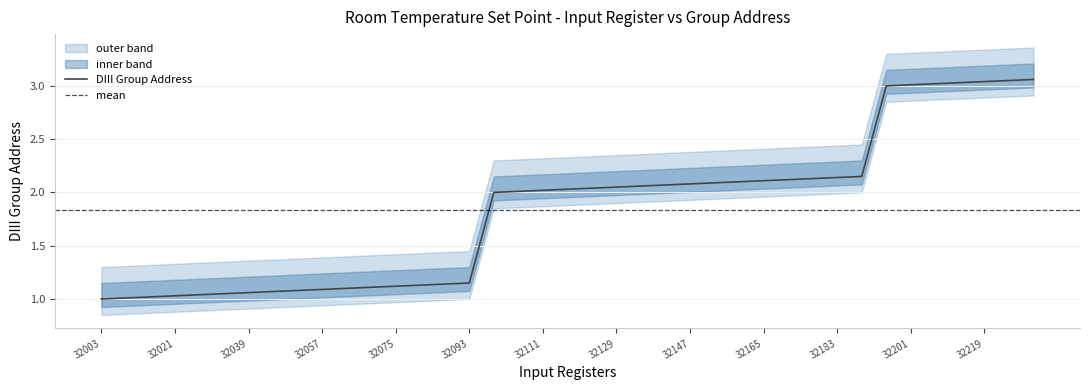

The value at 32015 is 1.0. True or false?

True